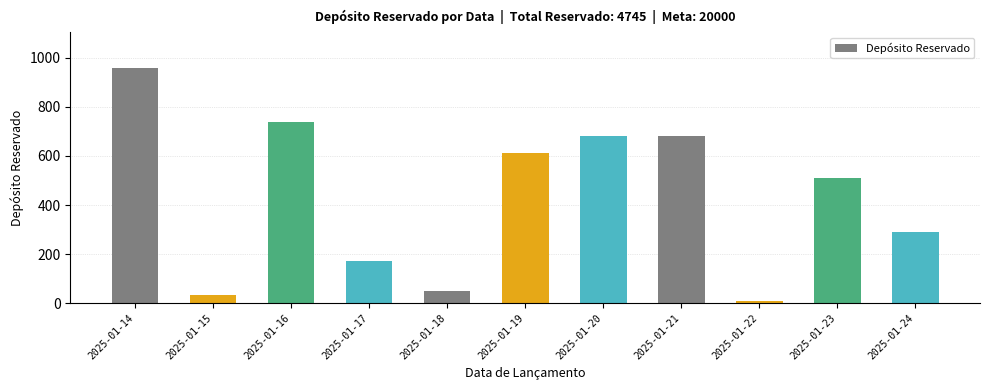

What is the value of the 8th bar from the left?

680